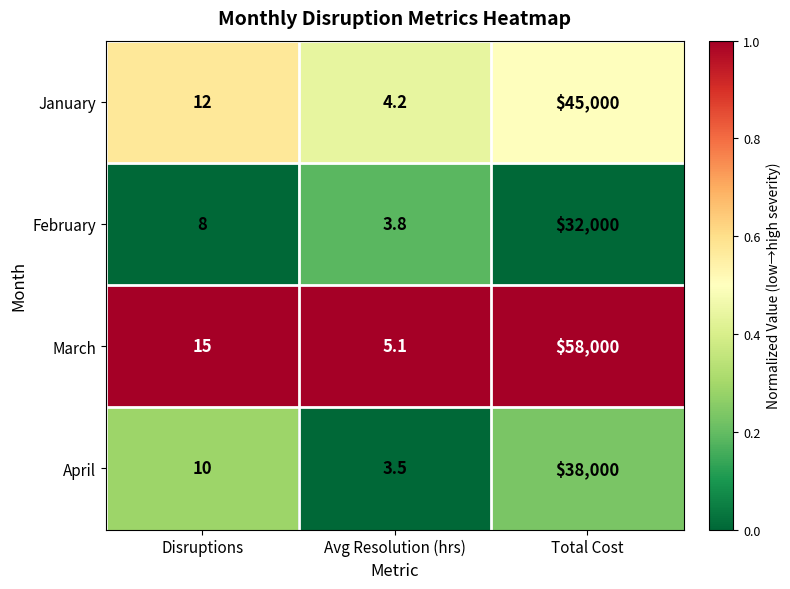

Is it true that January equals 5.2 at Disruptions?

False